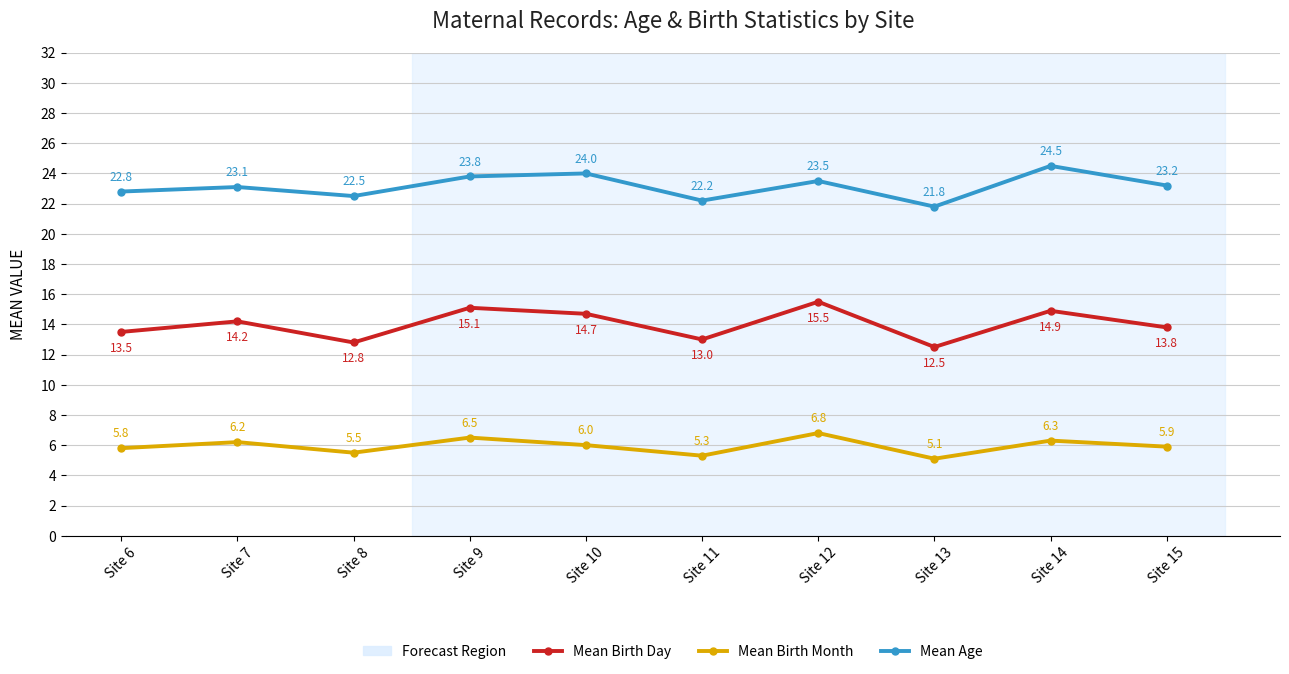

What is the sum of the Mean Birth Month values at Site 11 and Site 15?

11.2